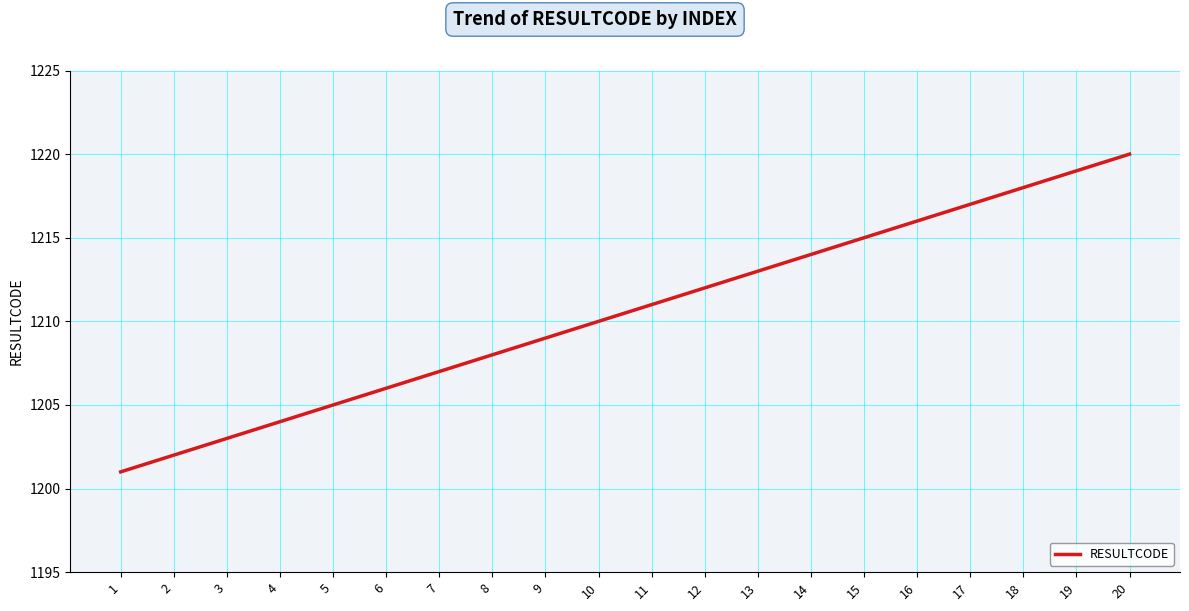

At which category does the chart reach its peak across all series?

20